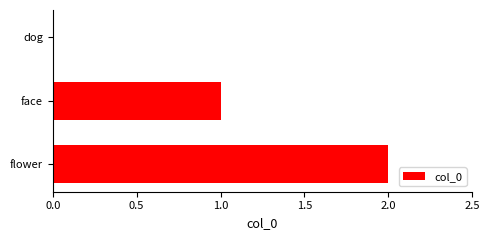

What is the ratio of the value at face to the value at flower?

0.5